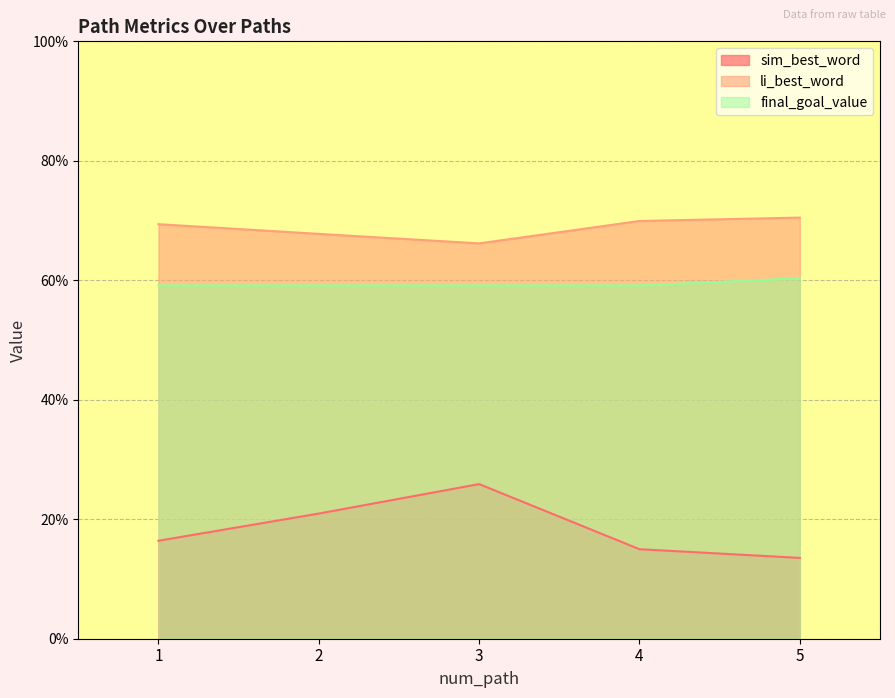

List the series in order of their overall mean, highest first.

li_best_word, final_goal_value, sim_best_word